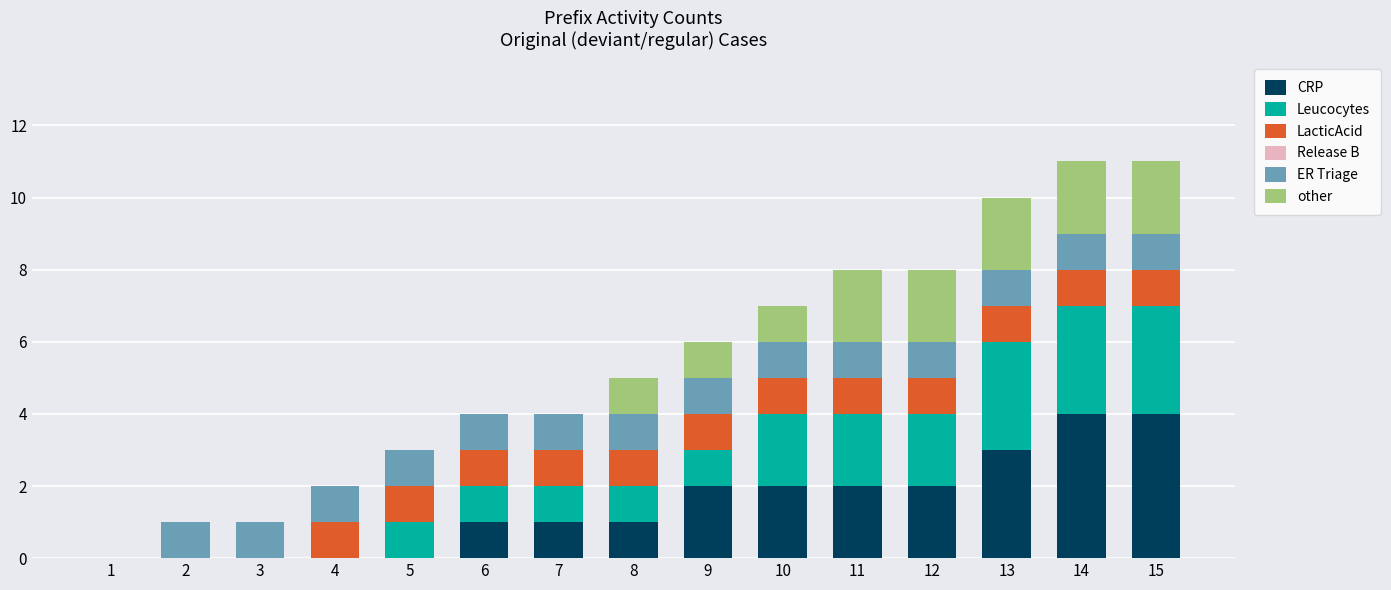

Is it true that CRP equals 2 at 6?

False